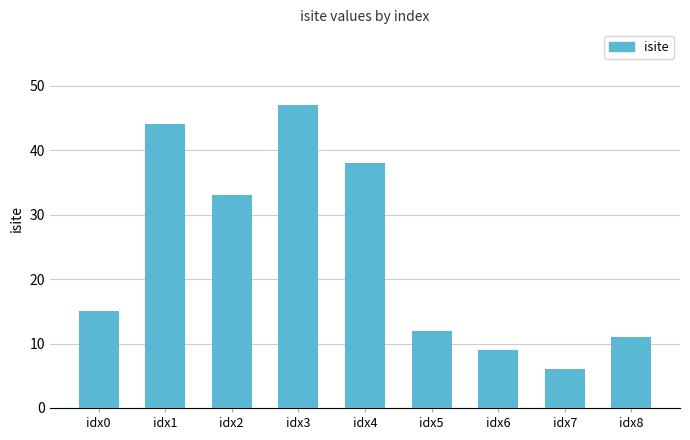

What is the change in value from idx0 to idx4?

+23